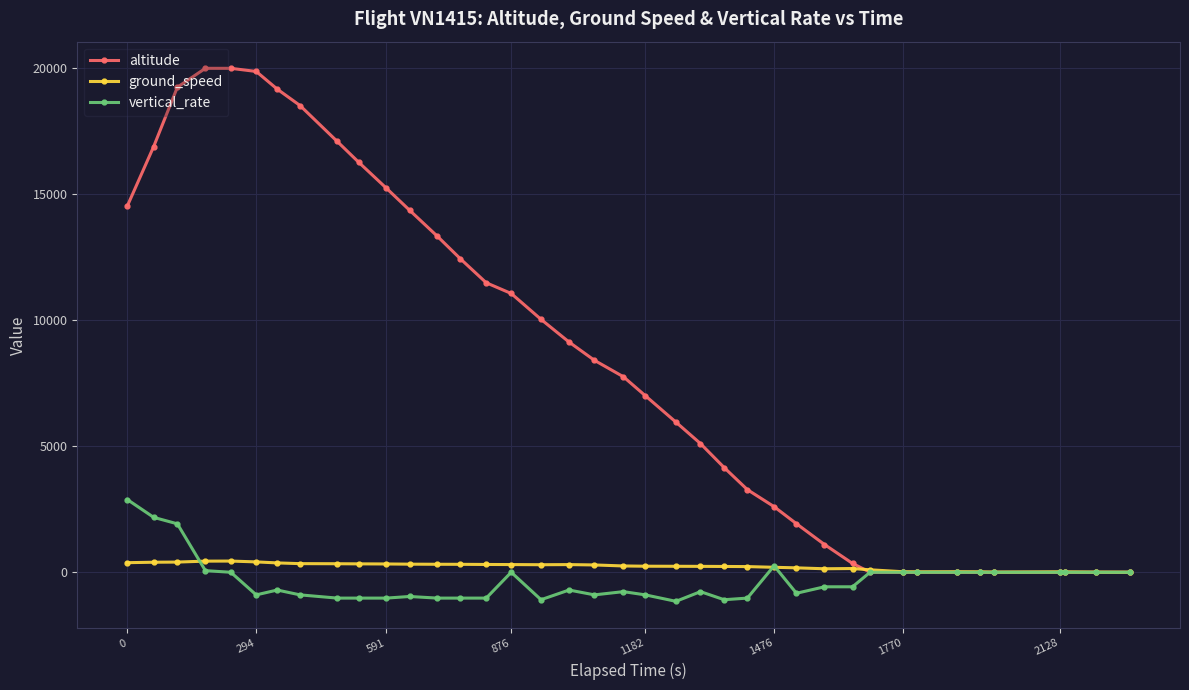

What is the value of the vertical_rate point at the 21st from the left?

-896